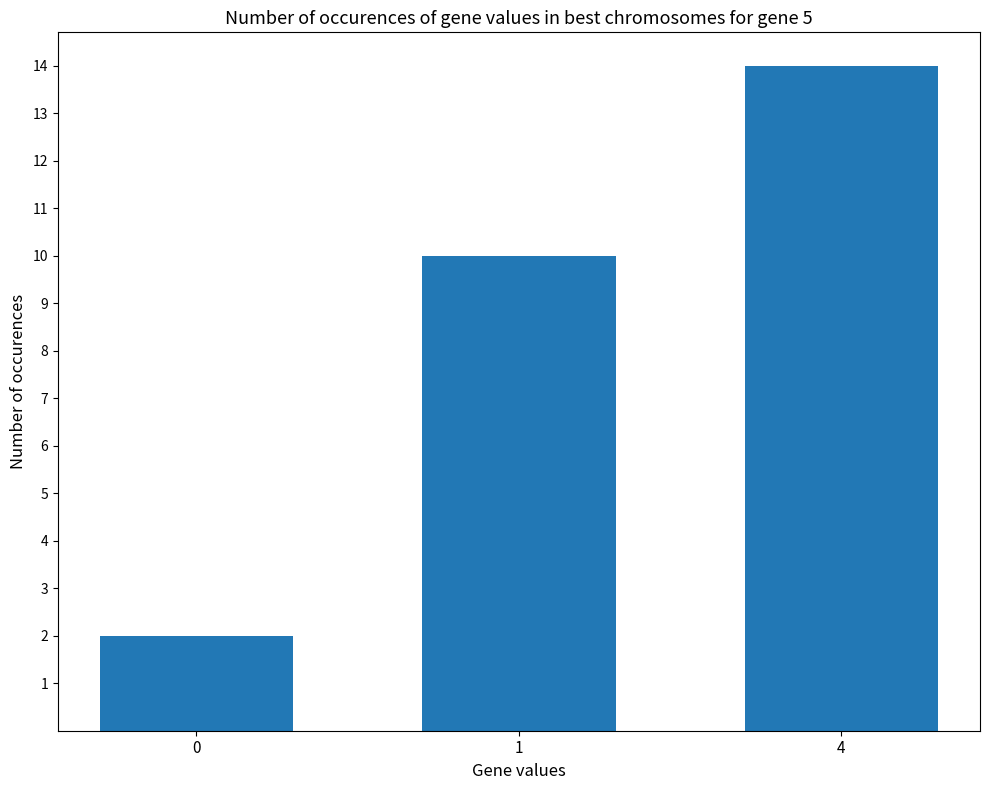

Rank the categories by value from highest to lowest.

4, 1, 0